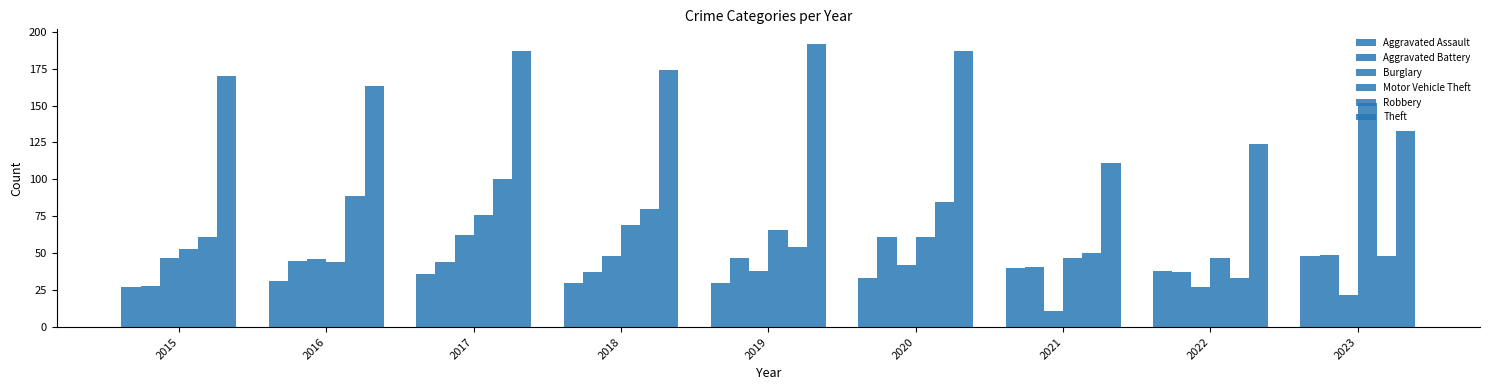

Rank the series by their maximum value, from highest to lowest.

Theft, Motor Vehicle Theft, Robbery, Burglary, Aggravated Battery, Aggravated Assault